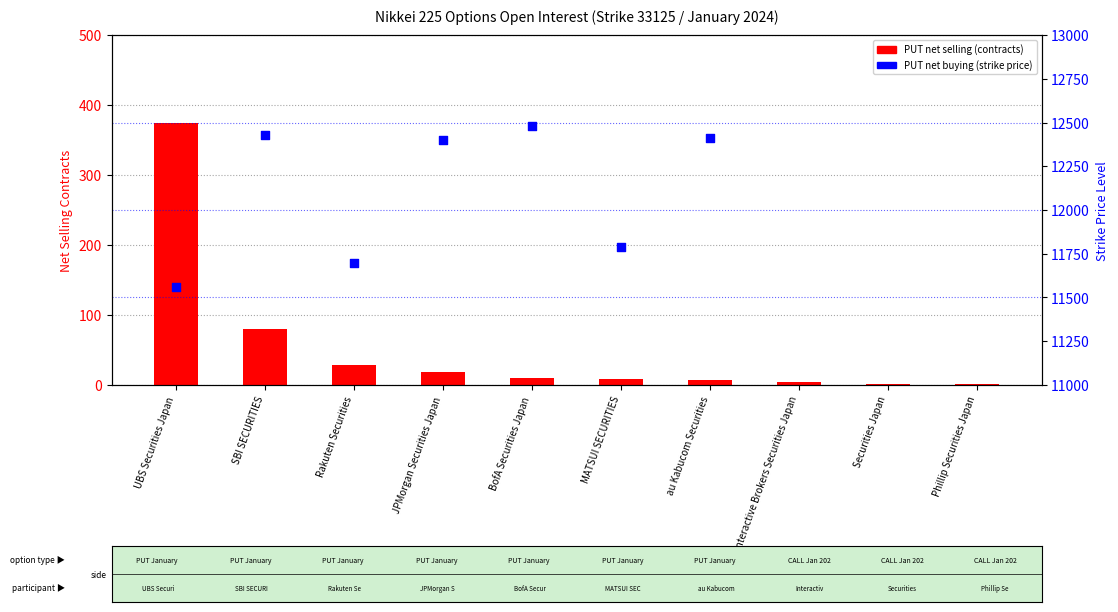

Is the value of PUT net buying (strike price) at SBI SECURITIES greater than the value of PUT net selling (contracts) at SBI SECURITIES?

Yes